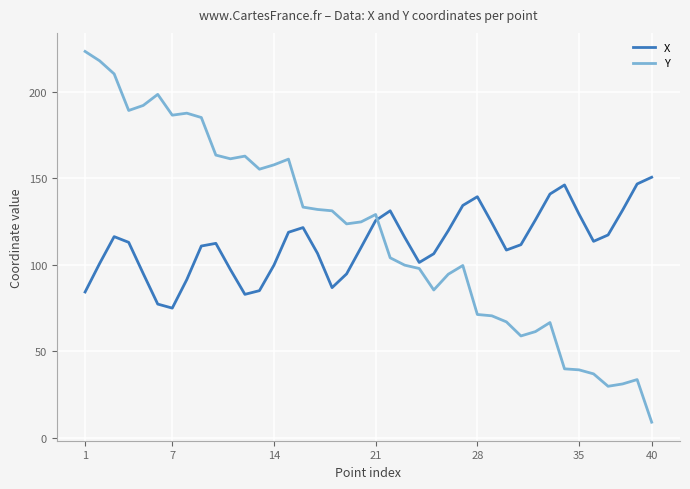

How many intersections are there between Y and X?

1